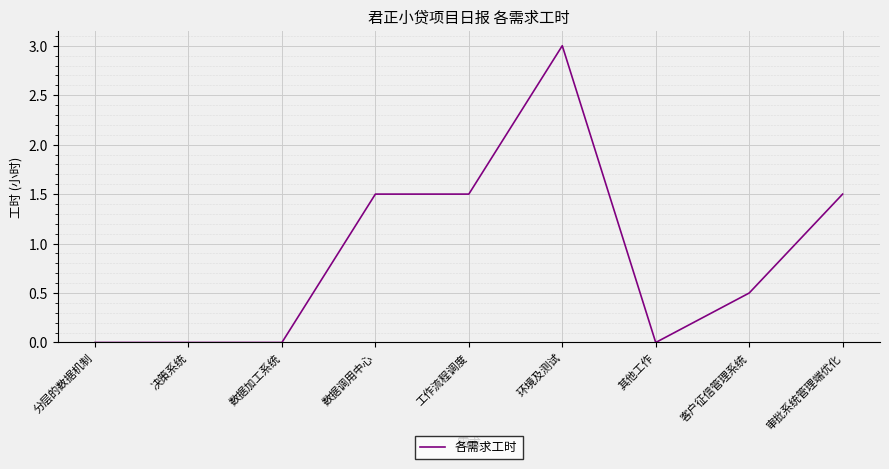

The chart shows a value of 0.0 at 分层的数据机制. True or false?

True